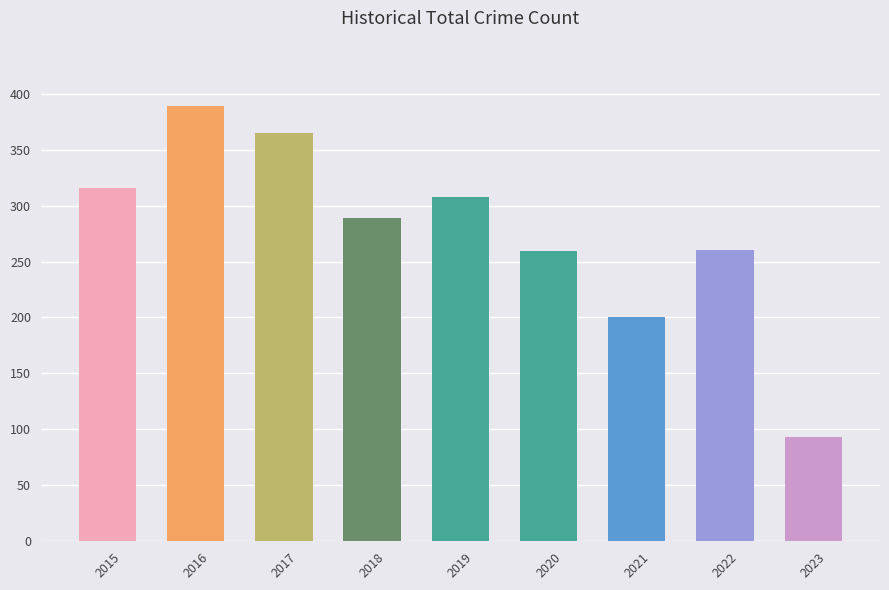

The chart shows a value of 260 at 2022. True or false?

True